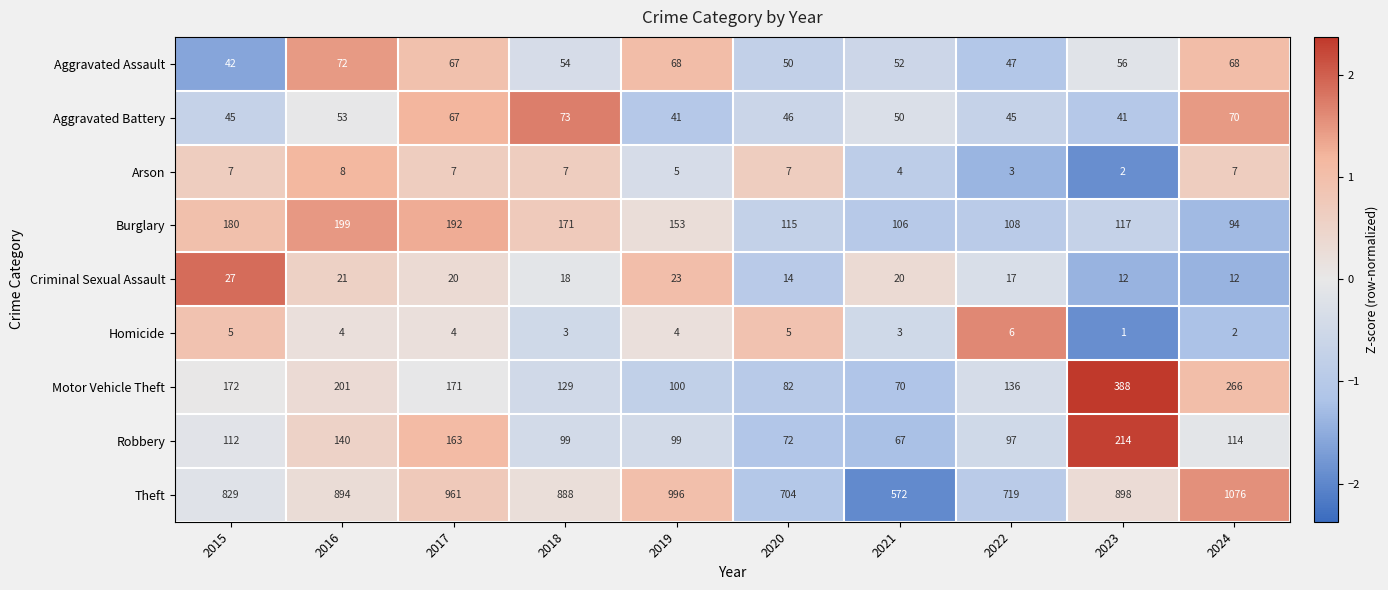

What is the maximum value for Homicide?

6